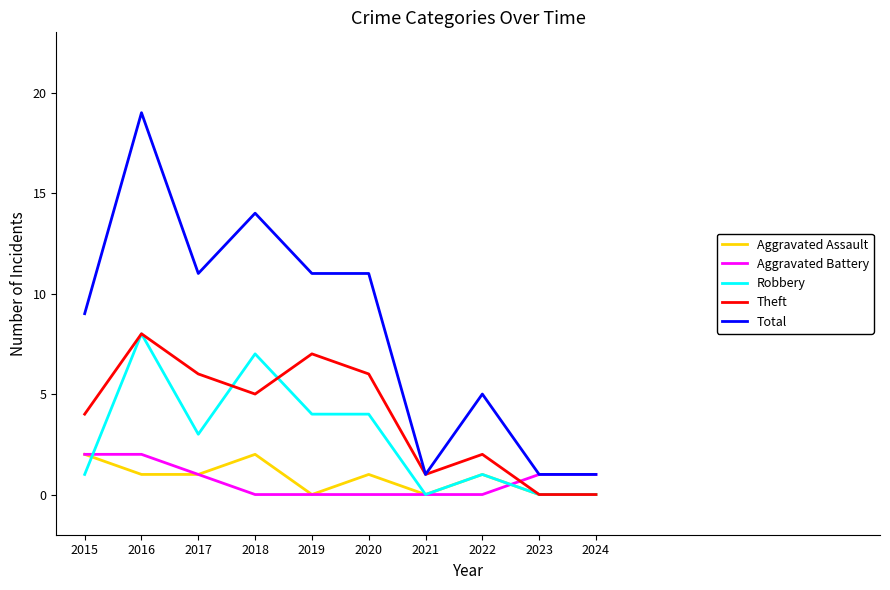

Read the Aggravated Assault value at 2018.

2